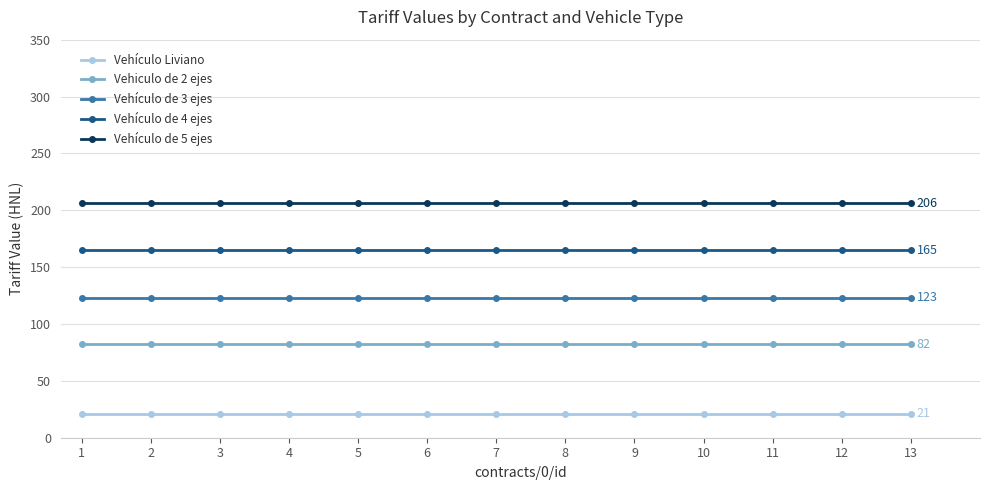

What is the sum of the Vehículo de 4 ejes values at 10 and 9?

330